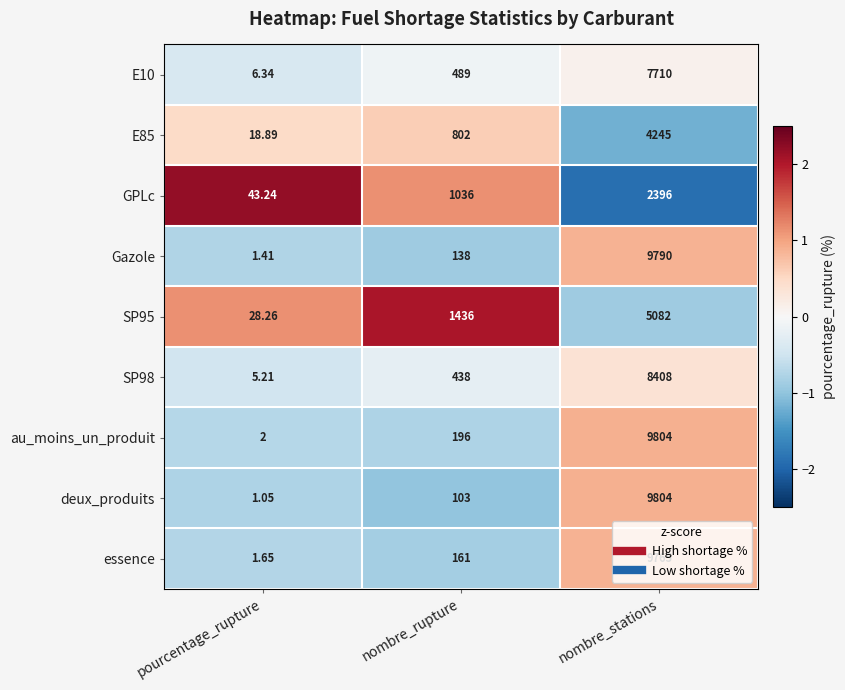

Which series has the widest spread of values?

deux_produits